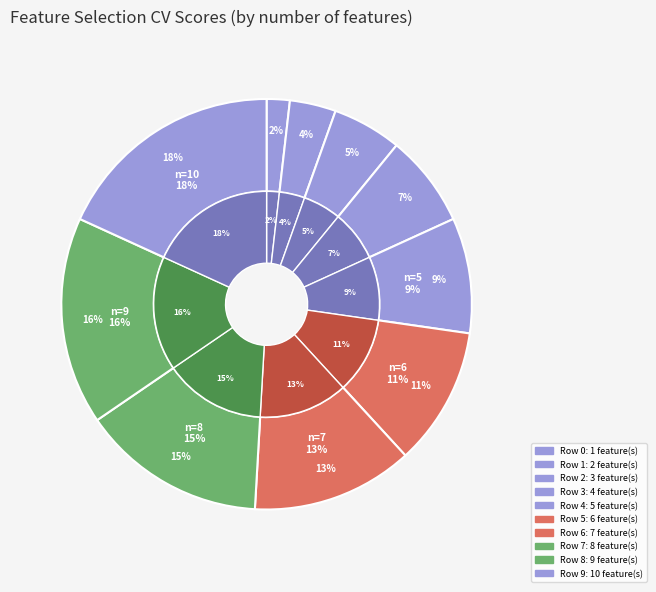

To the nearest percent, what is the difference between the largest and smallest slice percentages?

16%